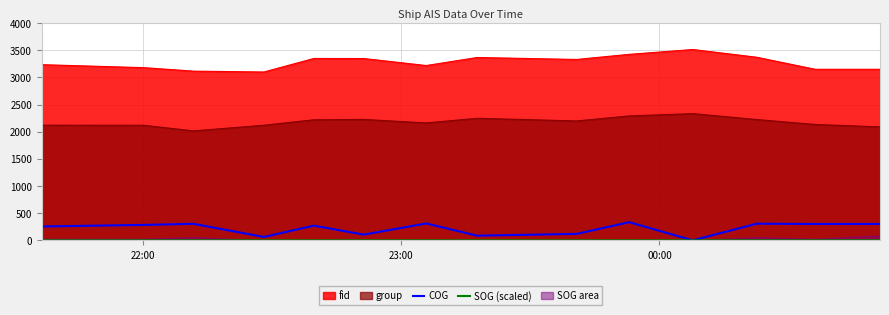

True or false: fid and group cross at least once.

False